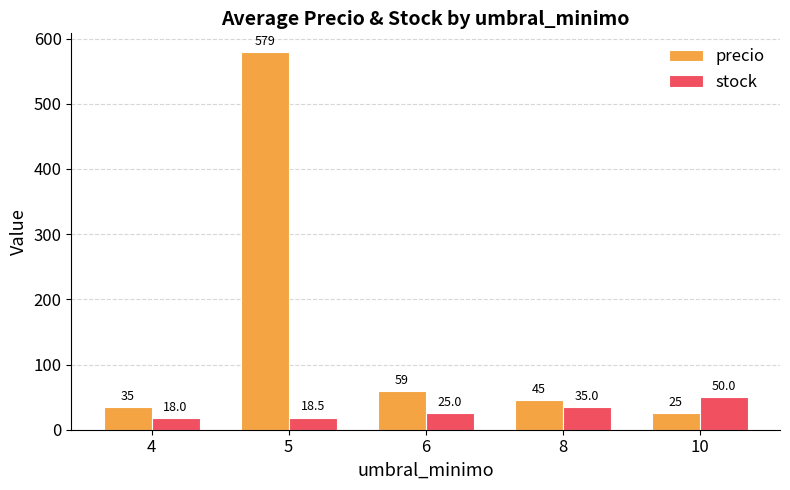

At which category is the sum across all series the highest?

5